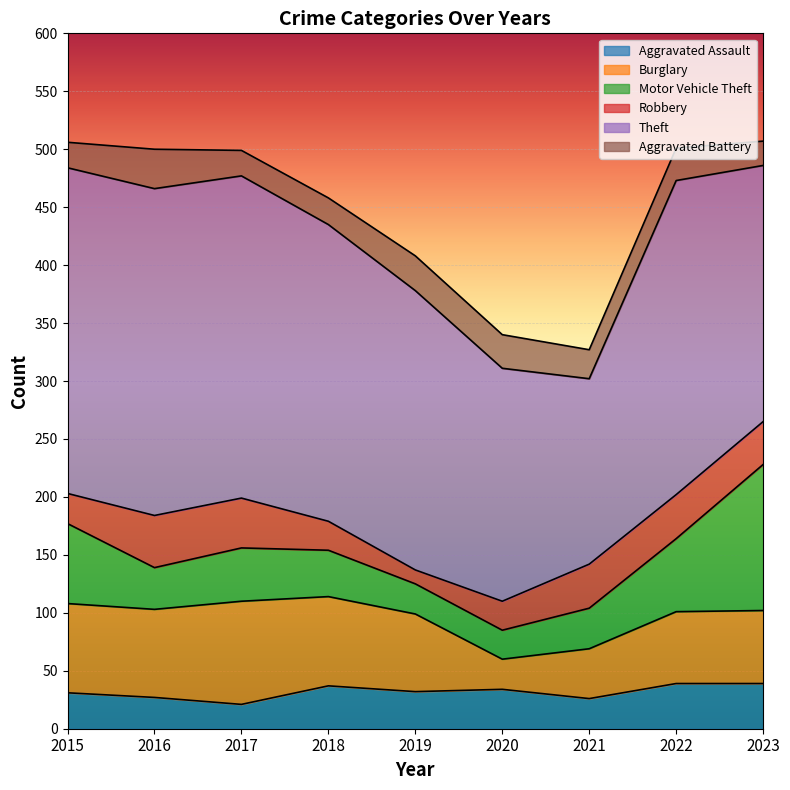

Reading left to right, list all the values displayed in this chart.

Aggravated Assault: 2015=31	2016=27	2017=21	2018=37	2019=32	2020=34	2021=26	2022=39	2023=39
Burglary: 2015=77	2016=76	2017=89	2018=77	2019=67	2020=26	2021=43	2022=62	2023=63
Motor Vehicle Theft: 2015=69	2016=36	2017=46	2018=40	2019=26	2020=25	2021=35	2022=63	2023=126
Robbery: 2015=26	2016=45	2017=43	2018=25	2019=12	2020=25	2021=38	2022=38	2023=37
Theft: 2015=281	2016=282	2017=278	2018=256	2019=241	2020=201	2021=160	2022=271	2023=221
Aggravated Battery: 2015=22	2016=34	2017=22	2018=23	2019=30	2020=29	2021=25	2022=28	2023=21